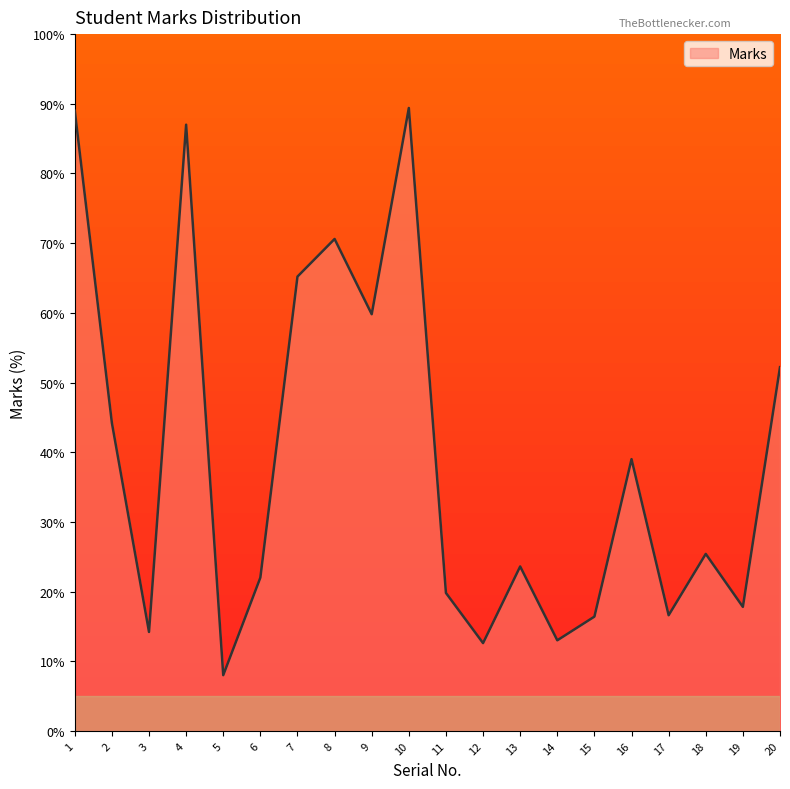

What is the difference between the maximum and second lowest values?

76.8